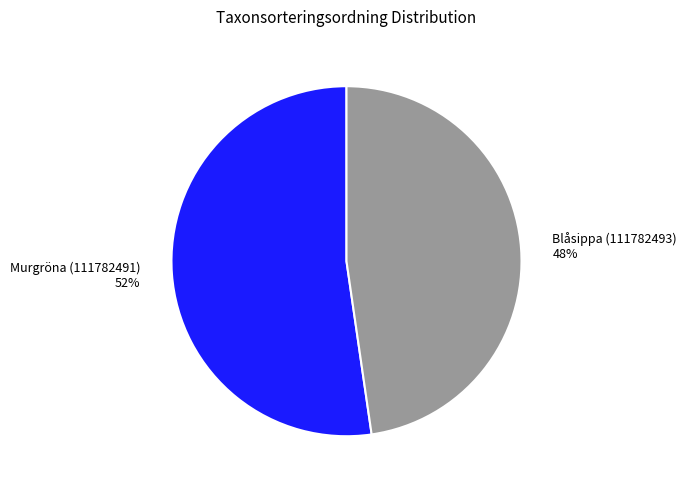

The Blåsippa (111782493) slice represents 58% of the pie. True or false?

False